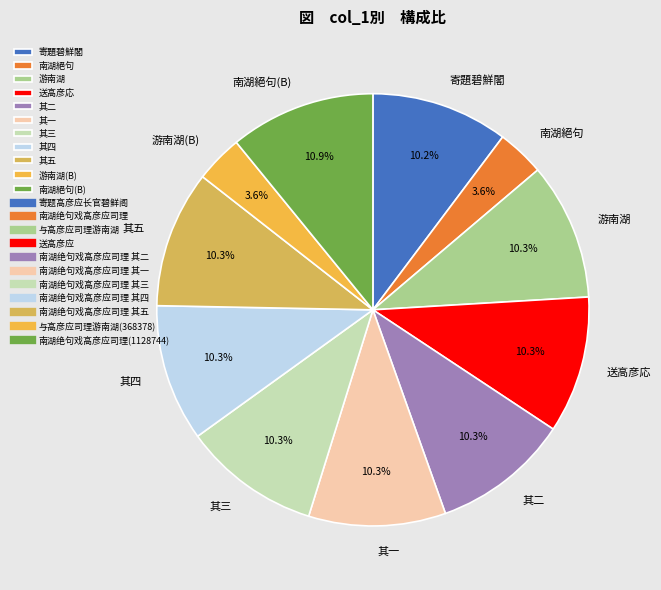

What is the total percentage of 送高彦応 and 其一?

20.5%